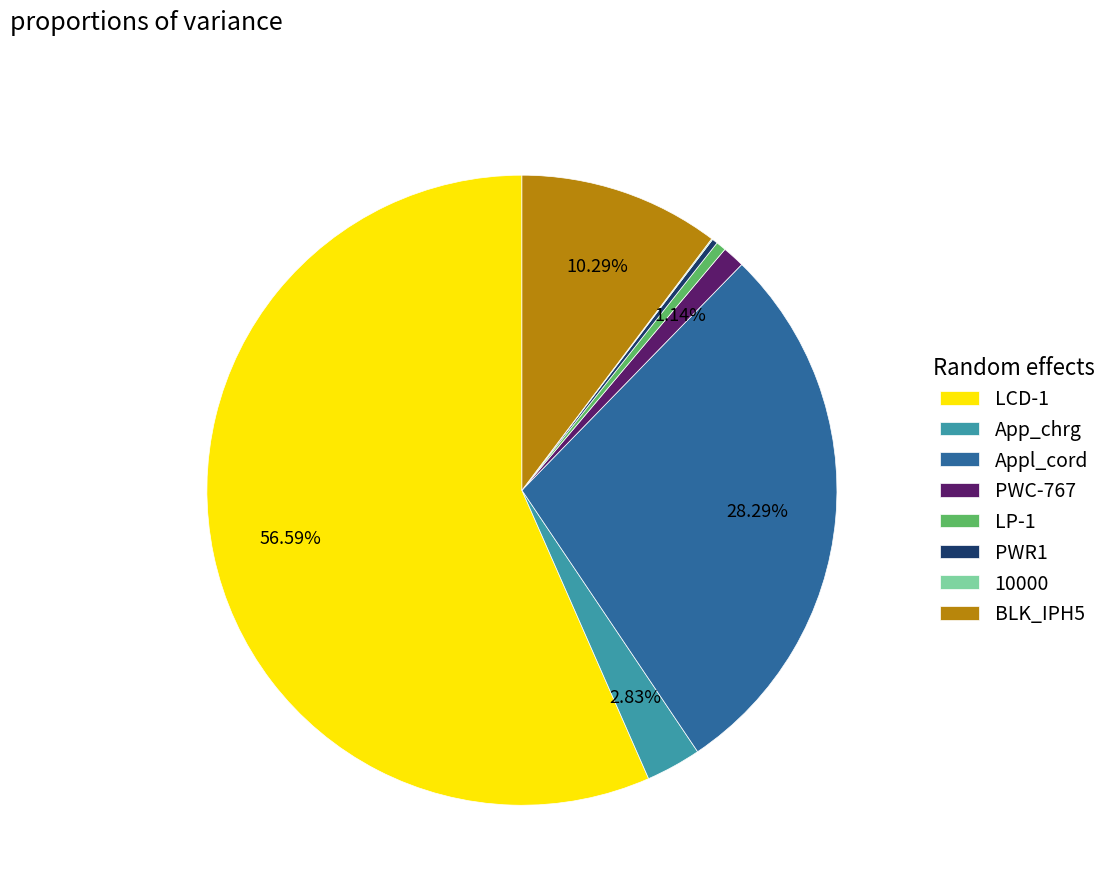

Combined, do PWC-767 and BLK_IPH5 account for over 50%?

No